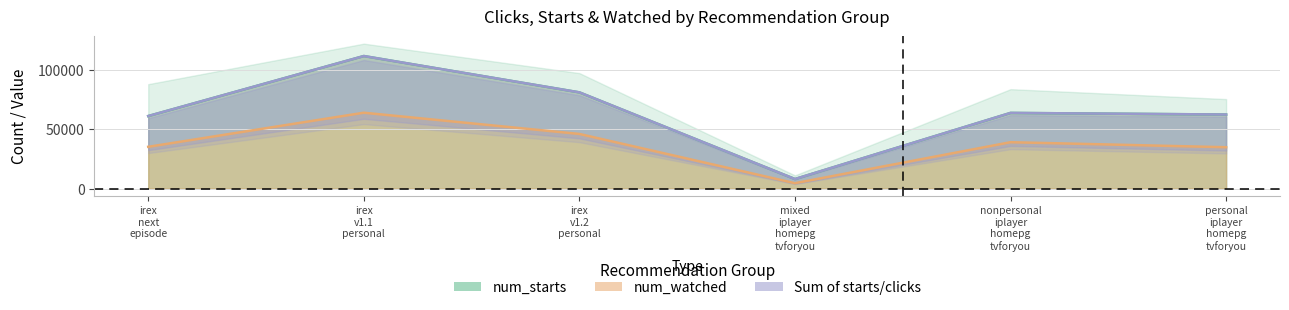

List the labels in order of num_watched value, smallest first.

mixed iplayer homepg tvforyou, personal iplayer homepg tvforyou, irex next episode, nonpersonal iplayer homepg tvforyou, irex v1.2 personal, irex v1.1 personal